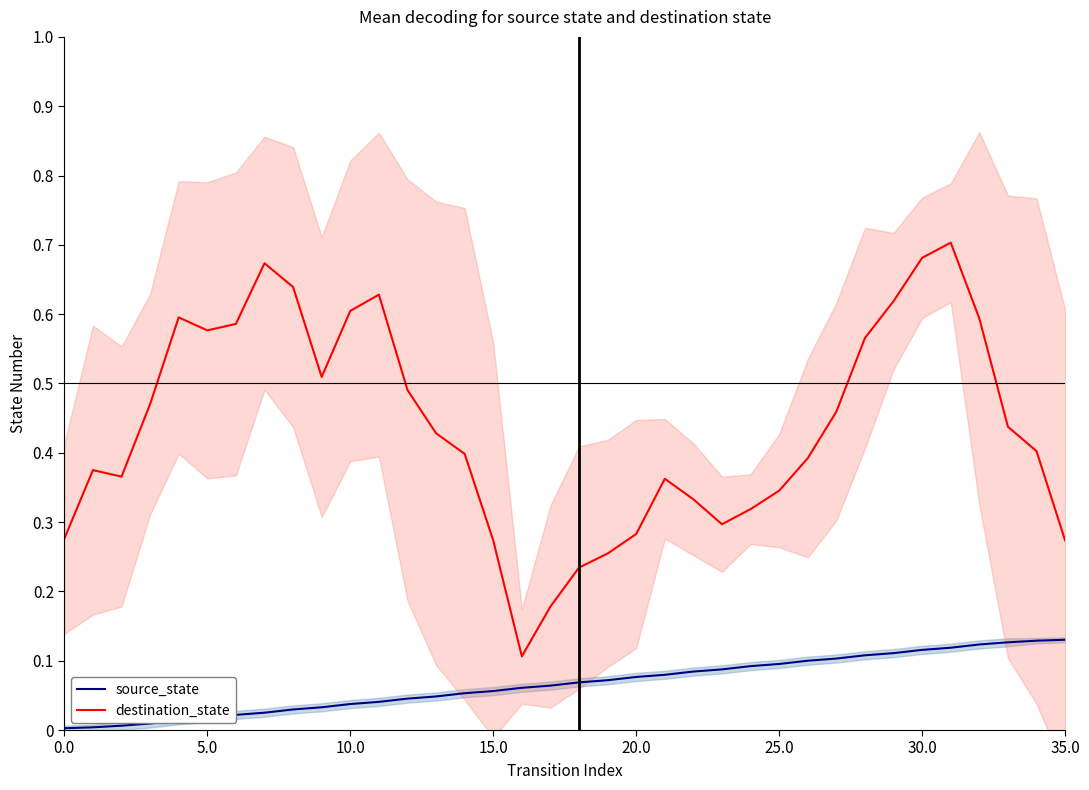

True or false: source_state and destination_state intersect in this chart.

False